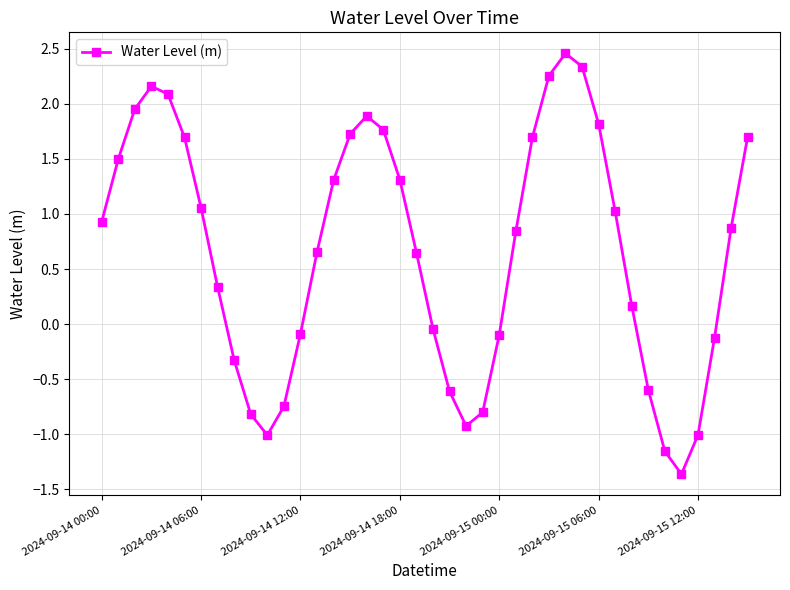

What is the minimum value shown in the chart?

-1.4